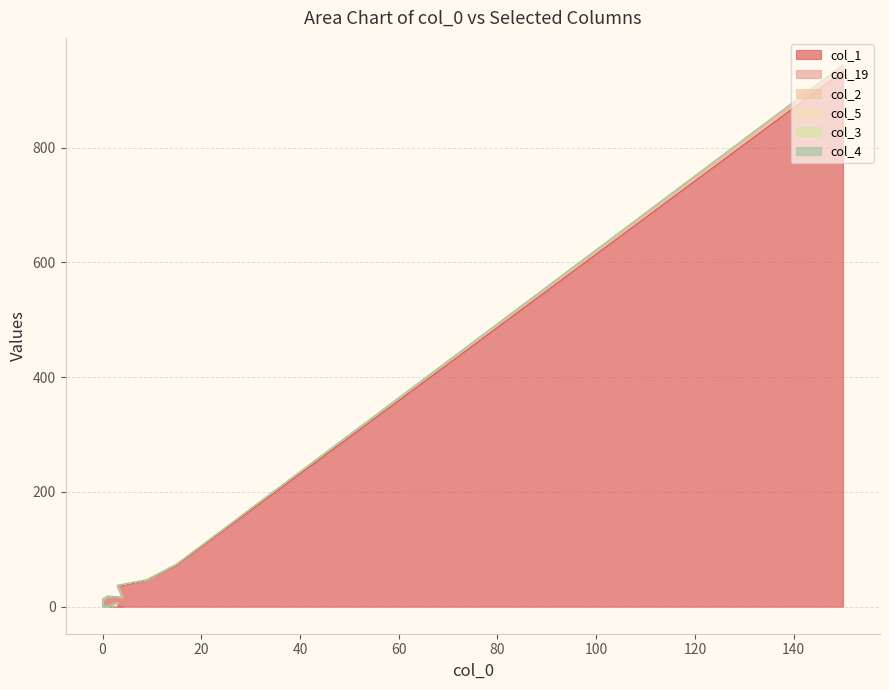

Rank the series by their maximum value, from highest to lowest.

col_1, col_19, col_2, col_5, col_3, col_4